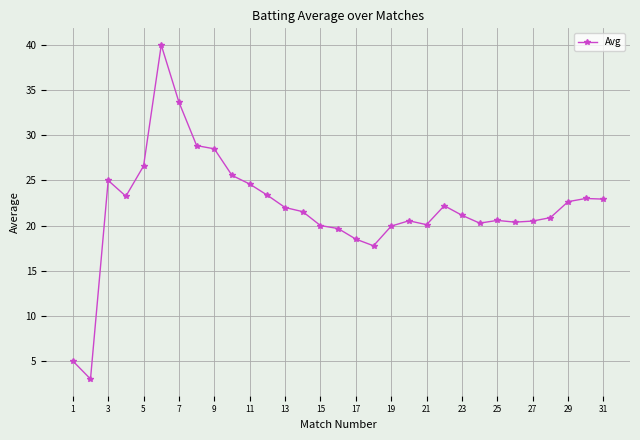

True or false: there are more than 0 points higher than both neighbors.

True